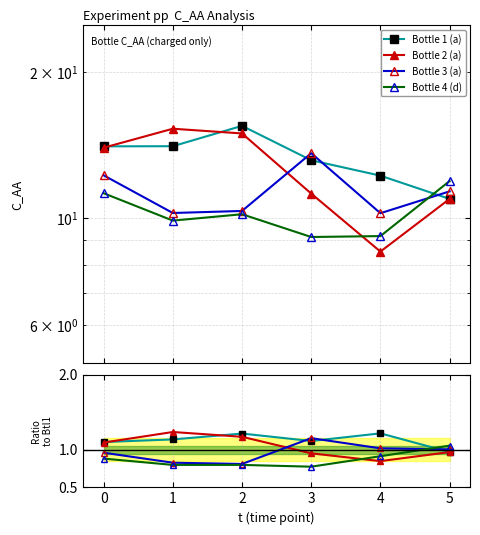

What is the value of the Bottle 2 (a) point at the 2nd from the left?

1.2